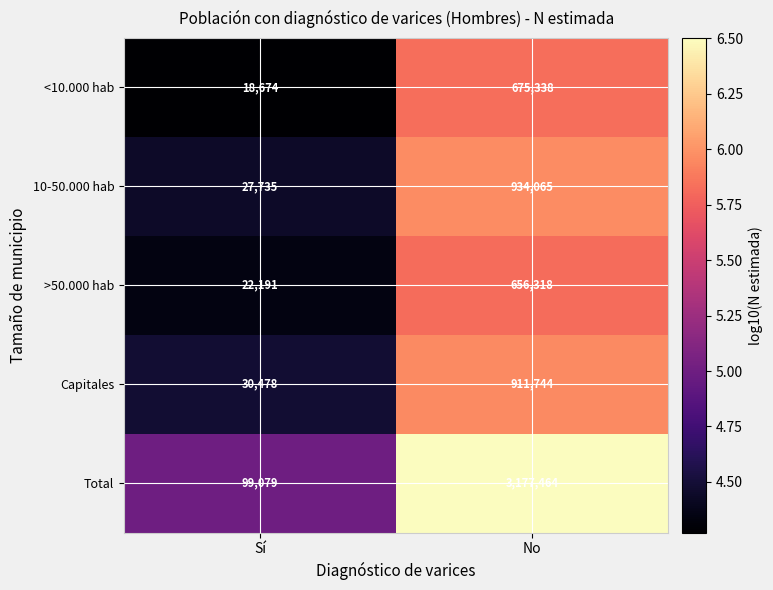

Is it true that Total equals 25557 at Sí?

False